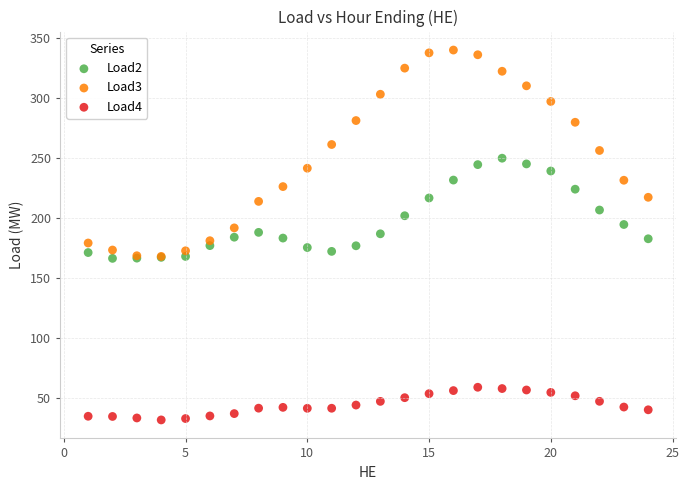

Which series reaches the minimum Y coordinate?

Load4